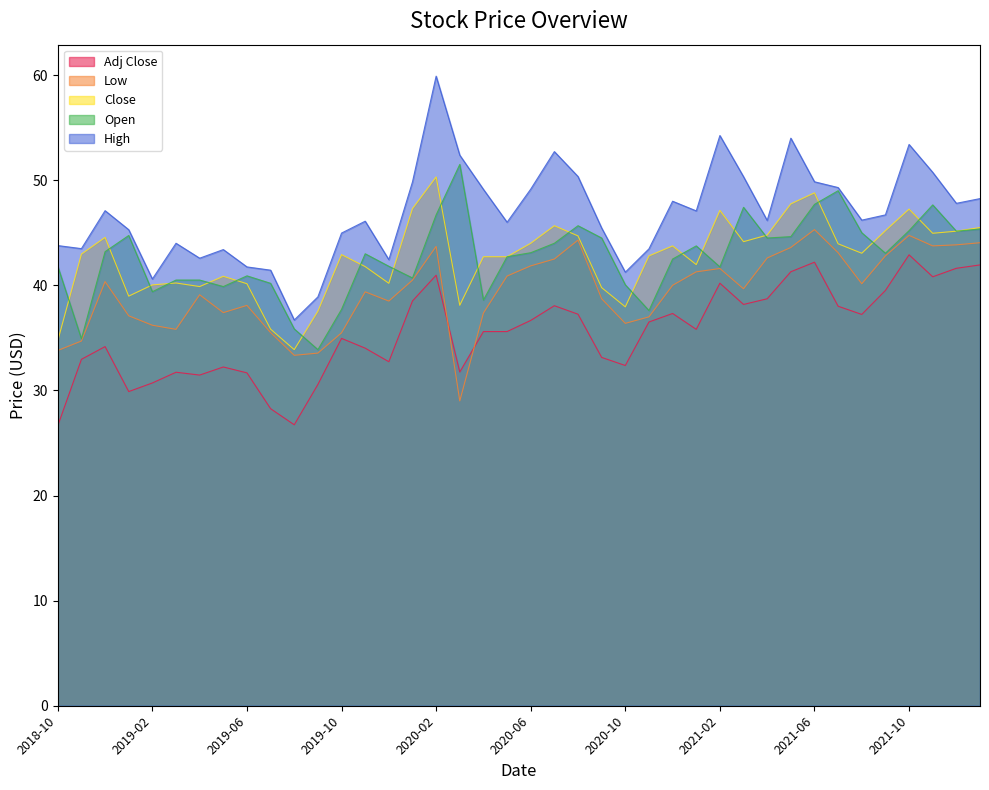

How many values in the Close series are below 42?

16